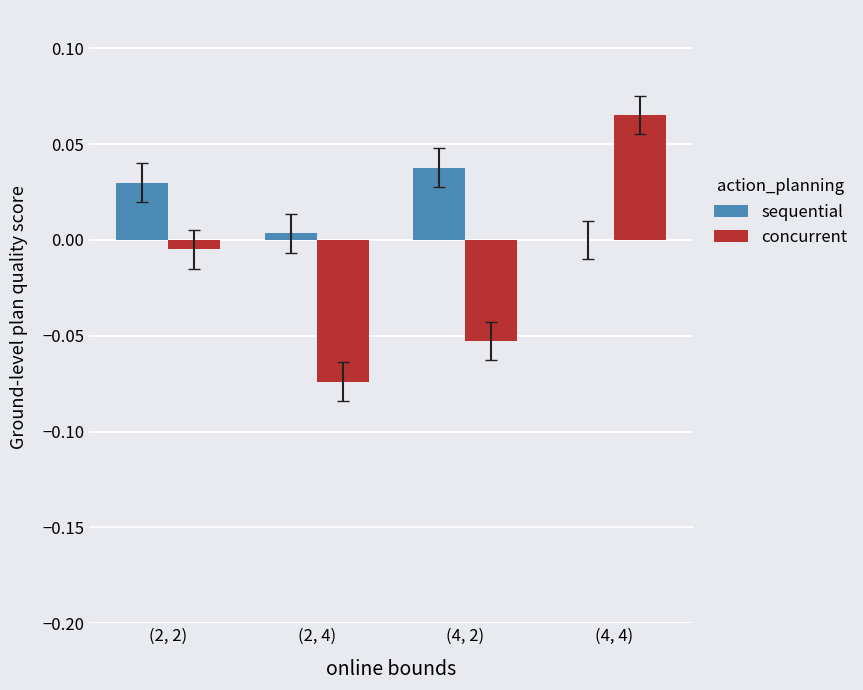

How many categories are shown in the chart?

4